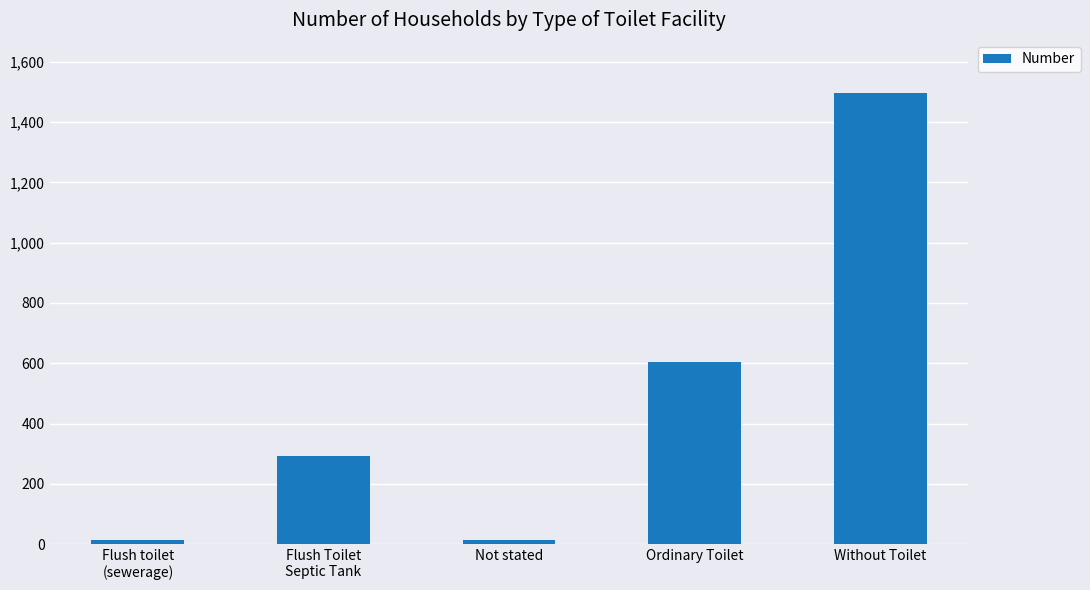

What is the label of the 5th bar from the right?

Flush toilet
(sewerage)